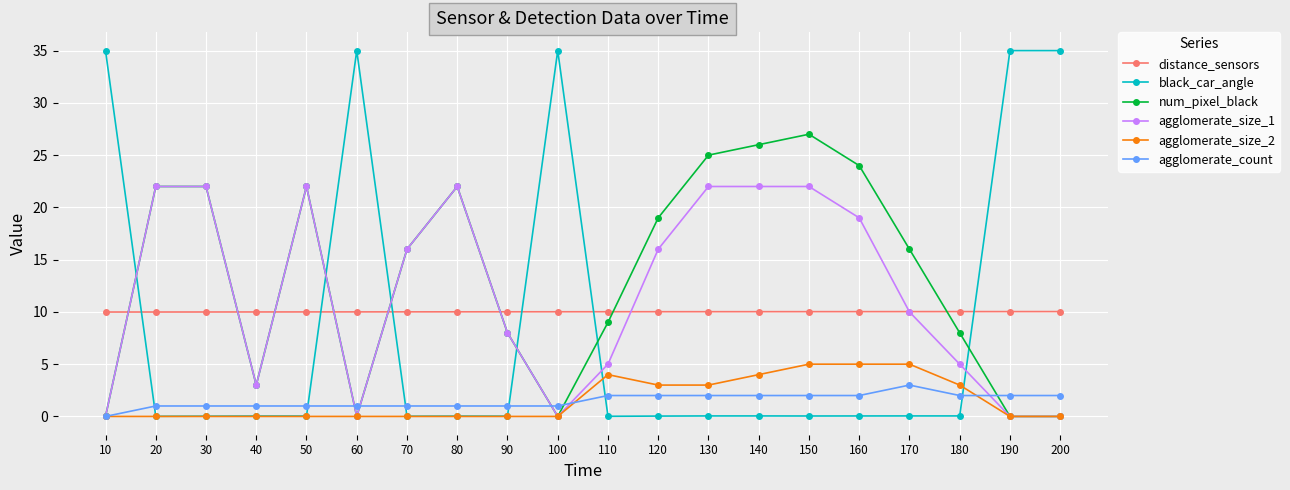

What is the value of the num_pixel_black point at the 9th from the left?

8.0